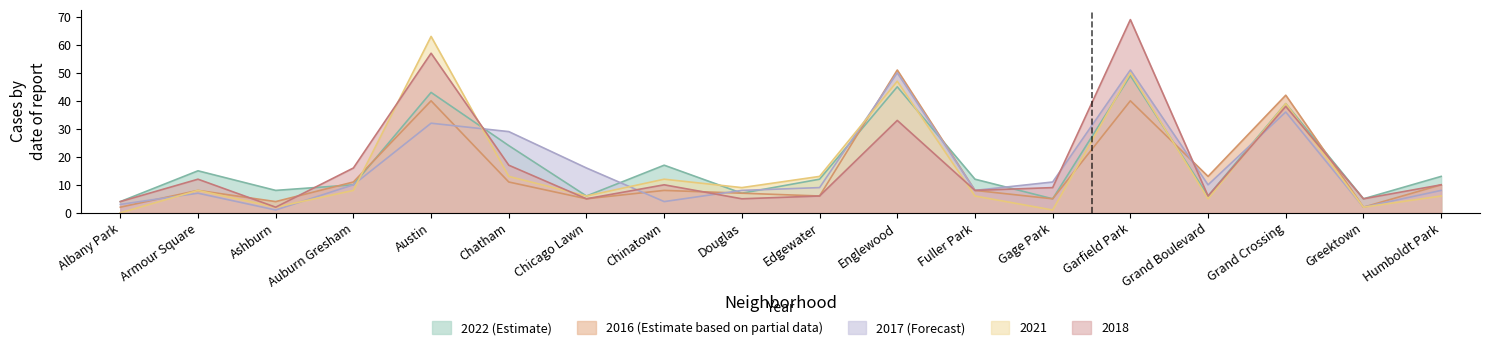

At which category does the chart reach its minimum across all series?

Albany Park